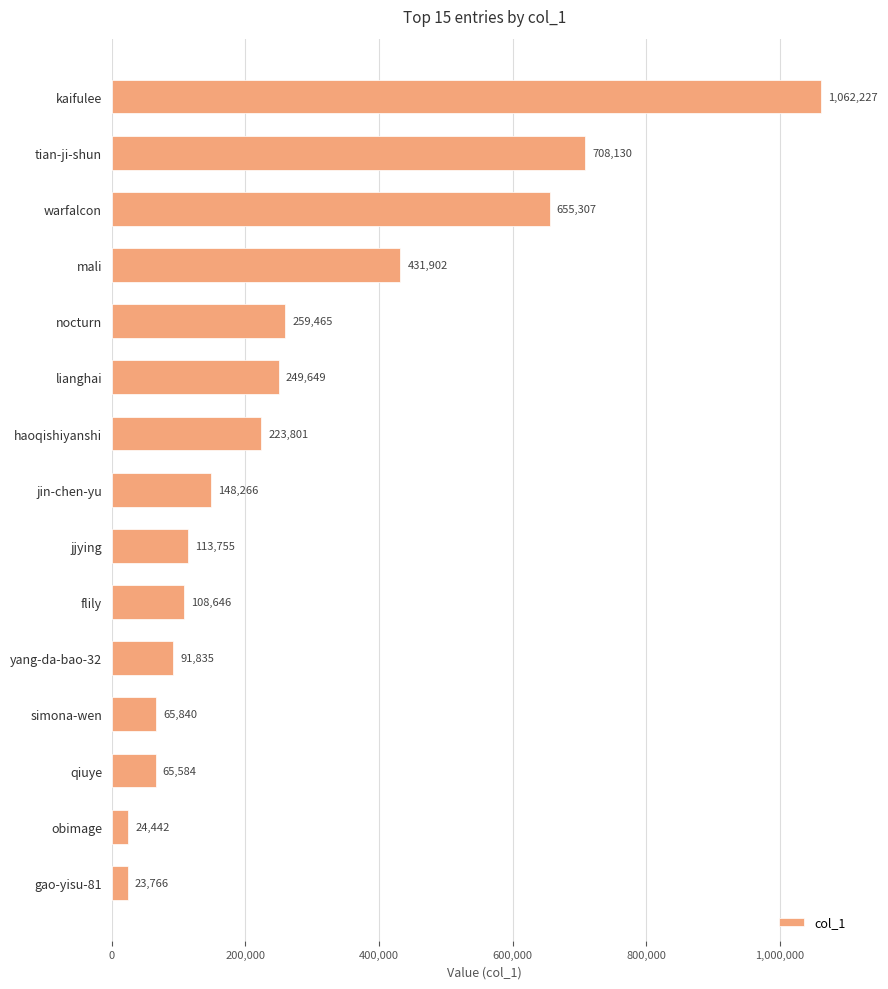

Where is the data nearest to the value 542996?

mali